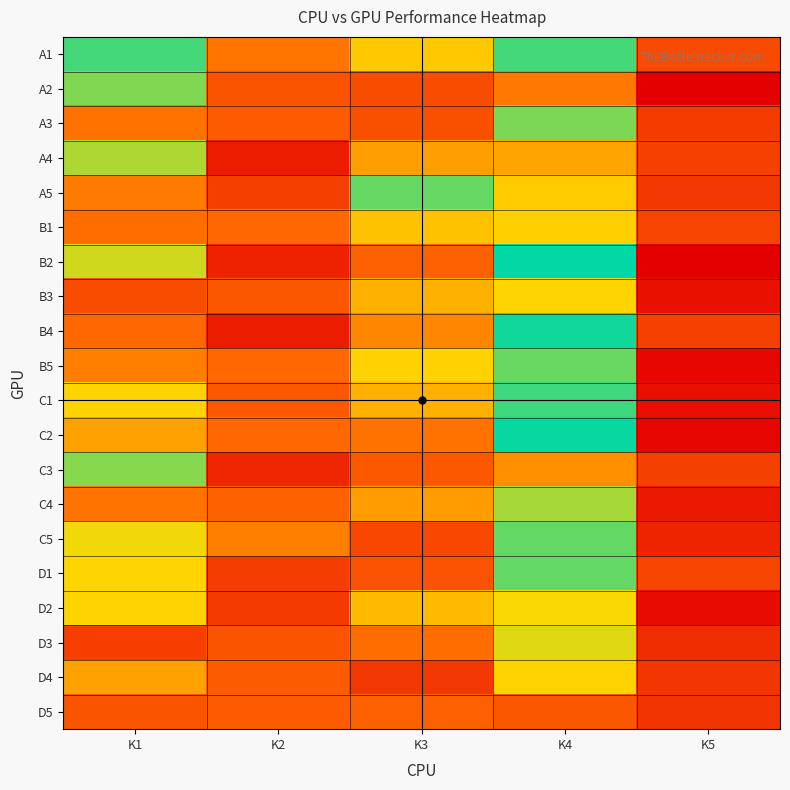

How many distinct data groups are displayed?

20